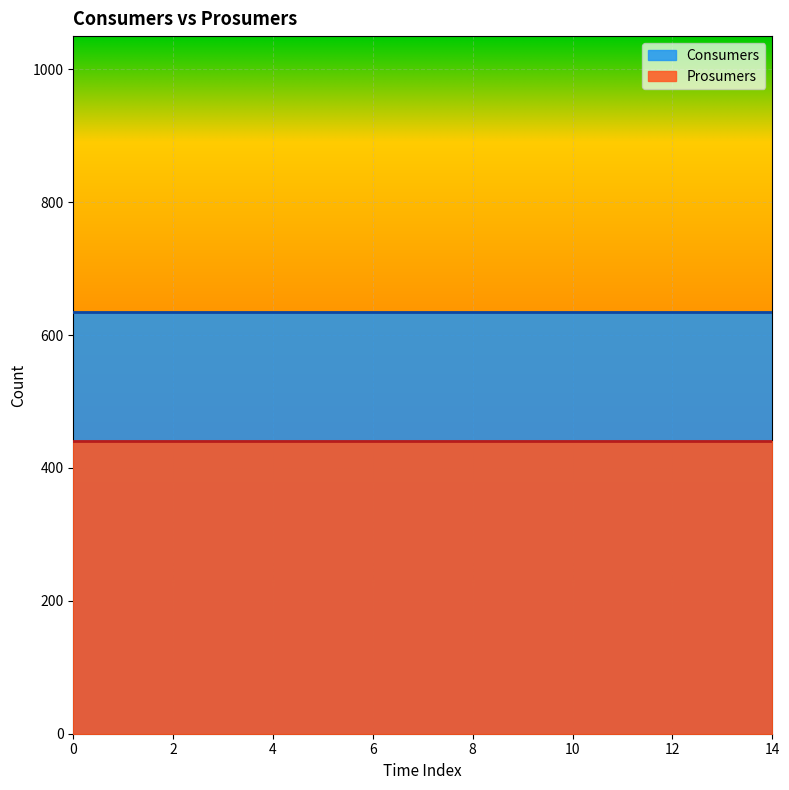

True or false: Consumers and Prosumers cross at least once.

False